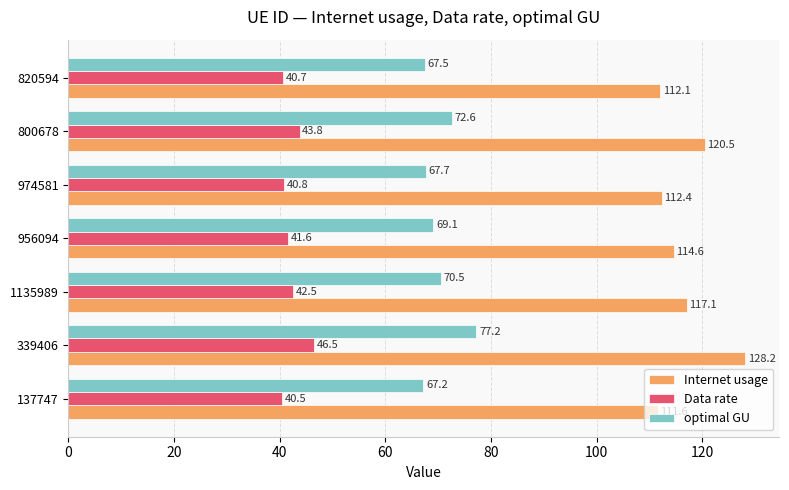

Is it true that Data rate equals 28.3 at 956094?

False